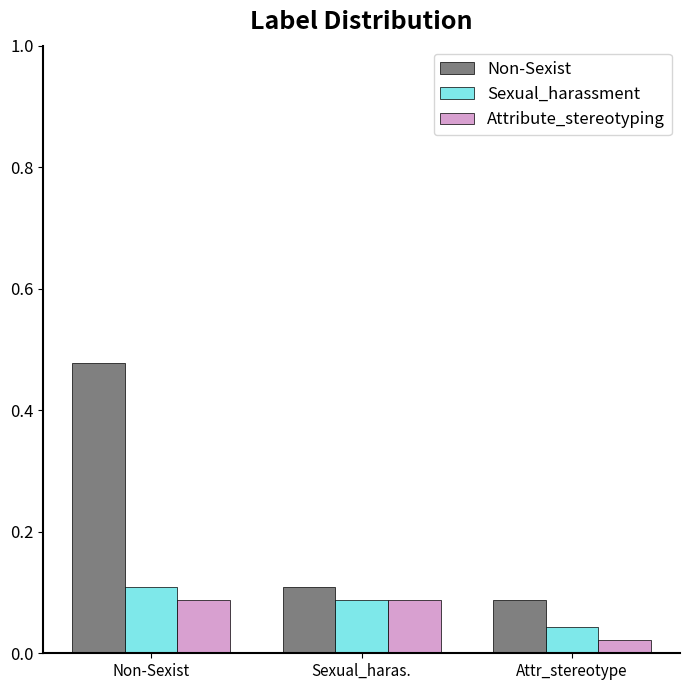

Is the value of Sexual_harassment at Non-Sexist greater than the value of Non-Sexist at Non-Sexist?

No